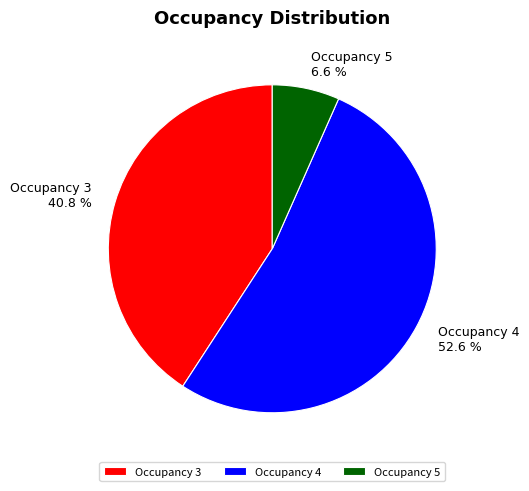

How much of the chart is everything except Occupancy 4?

47.4%